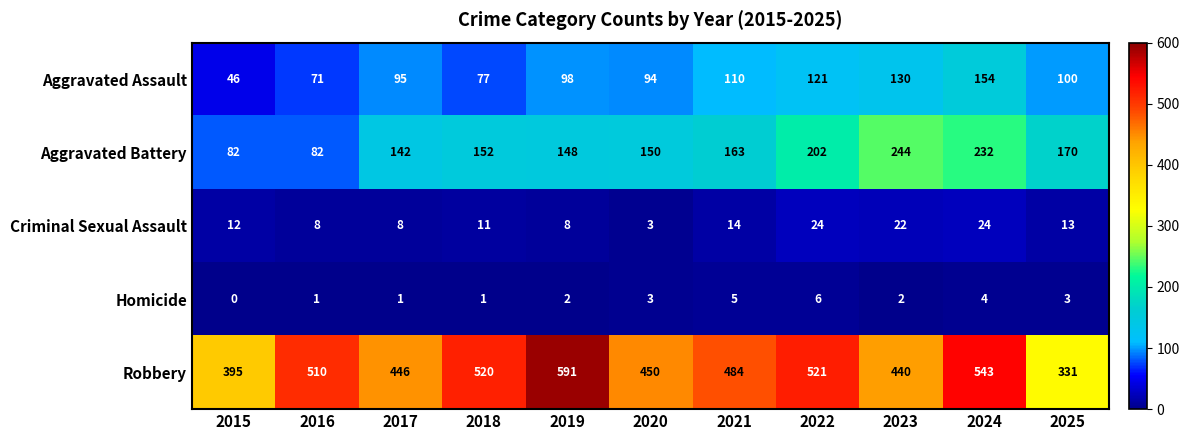

Which series has the largest total across all categories?

Robbery